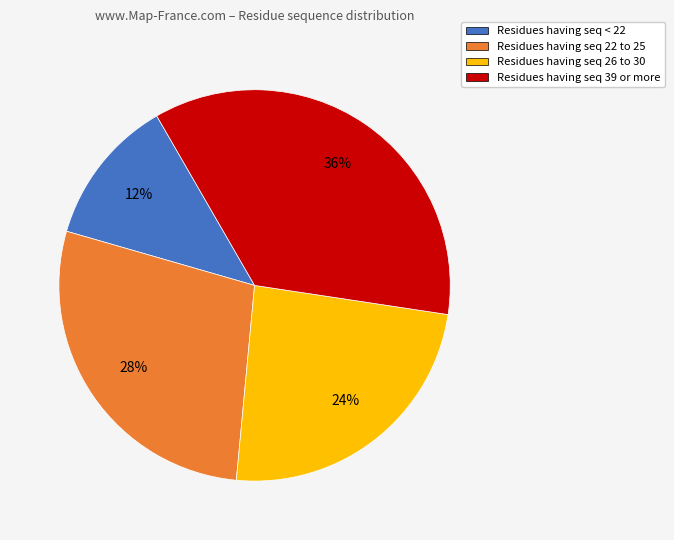

To the nearest percent, what is the difference between the largest and smallest slice percentages?

24%